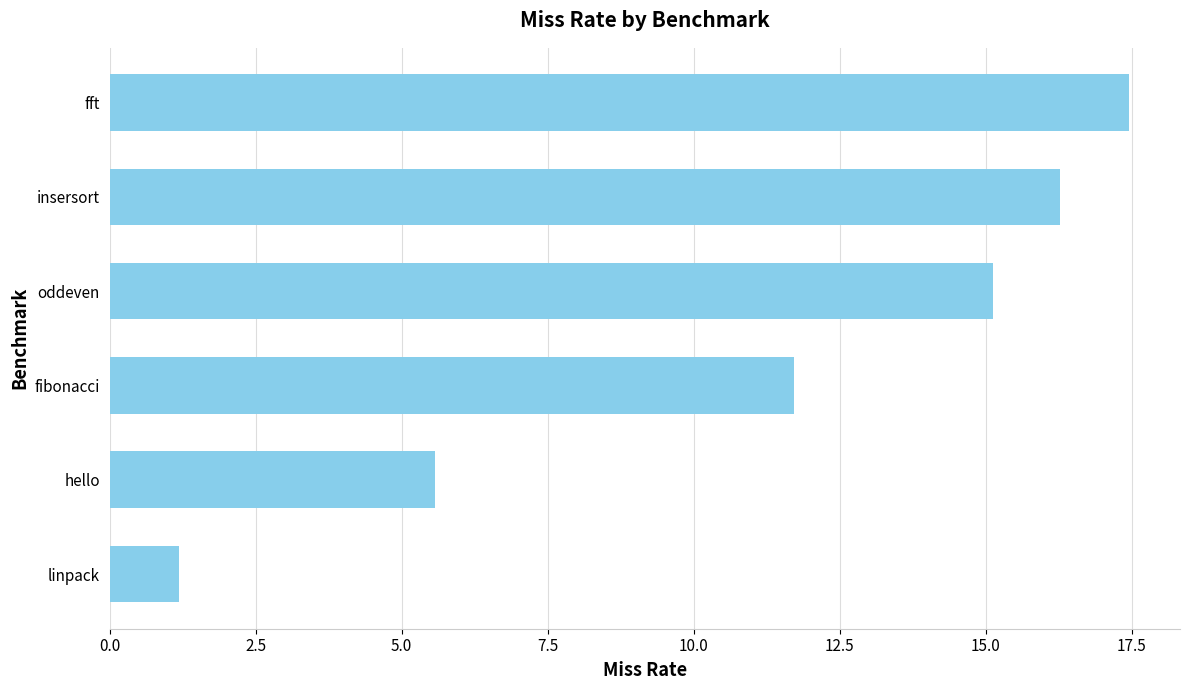

Where is the data nearest to the value 9?

fibonacci